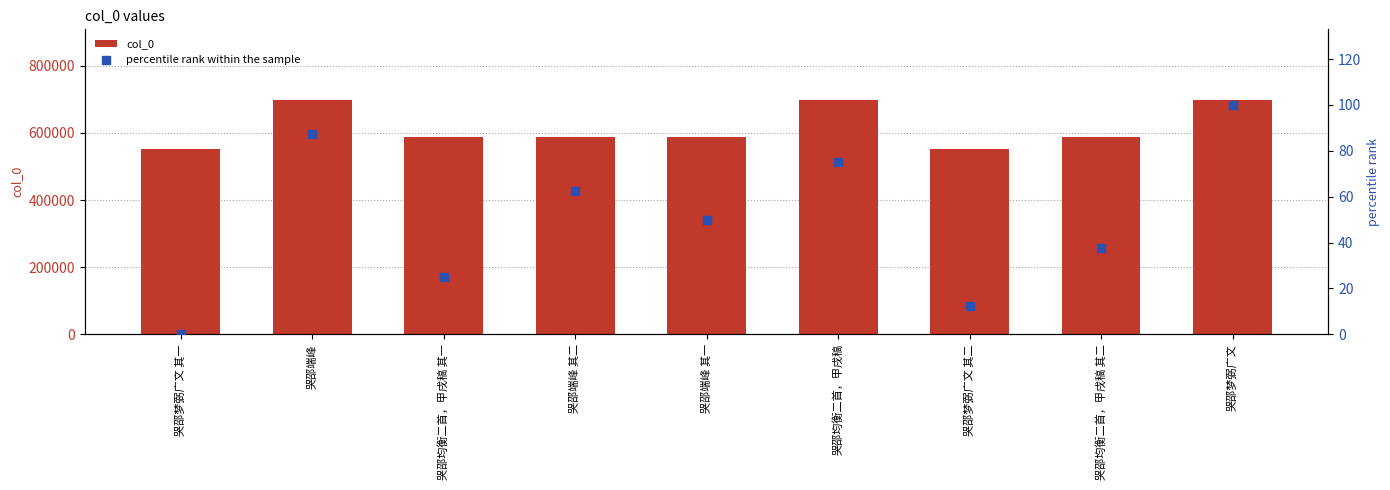

What is the total value across all series at 哭邵梦弼广文 其二?

550991.5